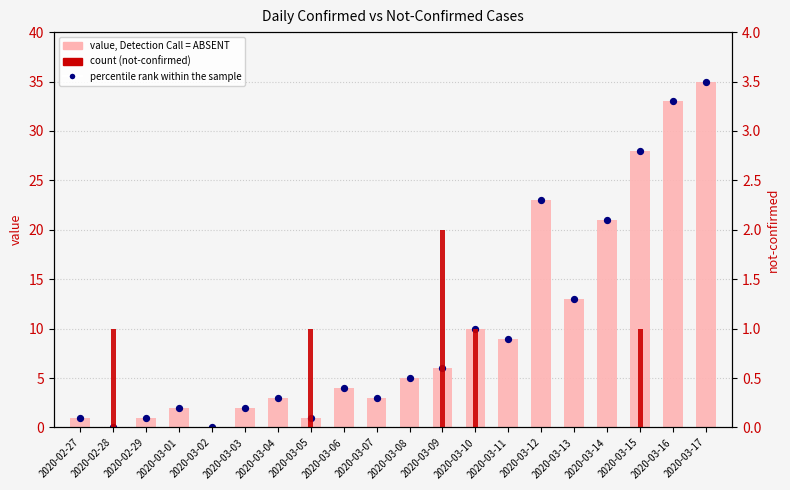

Is the value of value at 2020-03-04 greater than the value of not-confirmed at 2020-03-14?

Yes